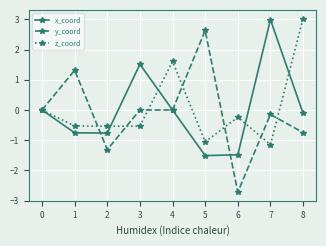

What is the greatest value displayed?

3.0